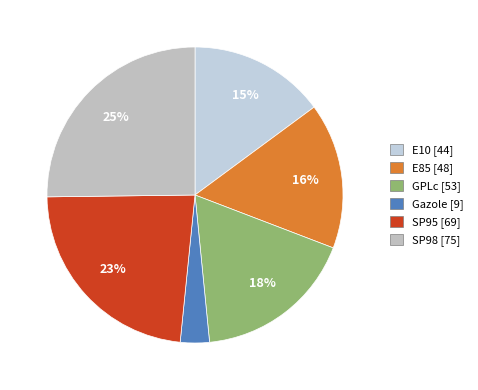

Approximately how many times larger is the value at E85 compared to SP98?

0.6